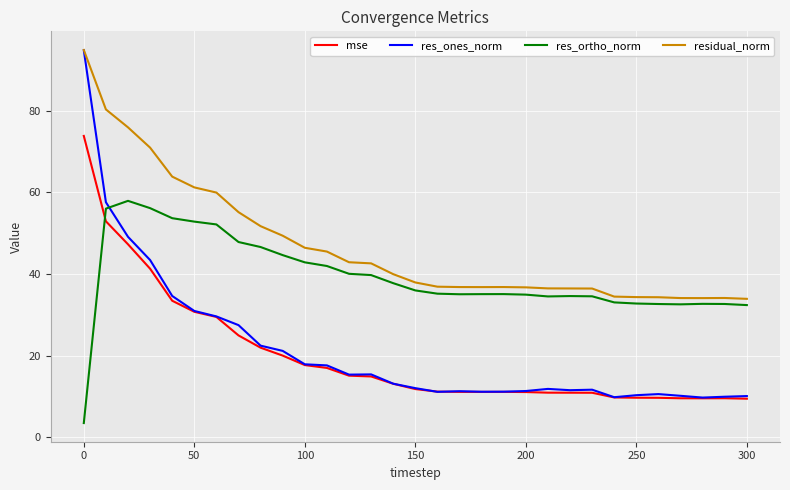

Which series has the largest total across all categories?

residual_norm